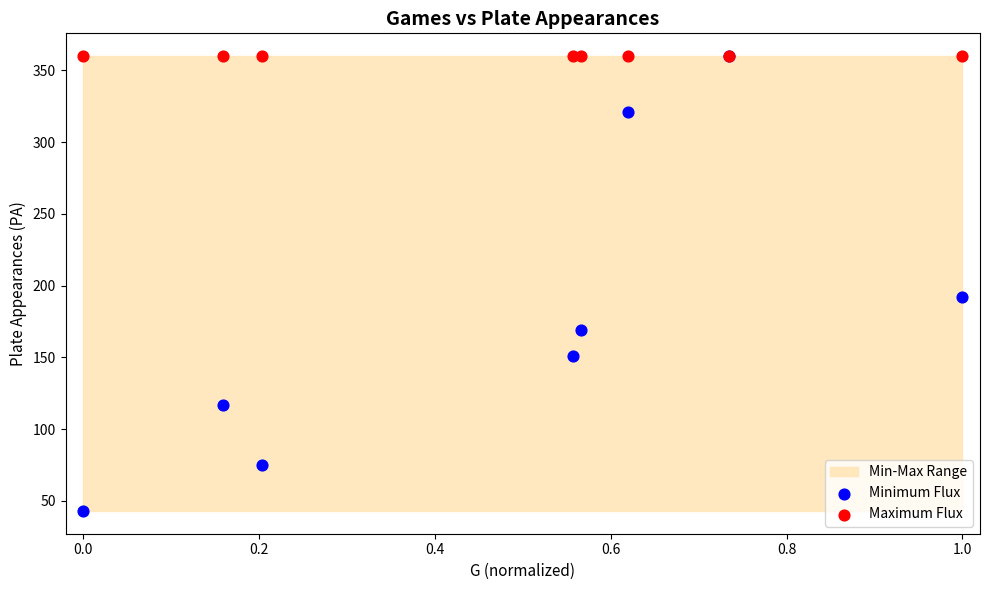

Across all series, what Y value is closest to 201?

192